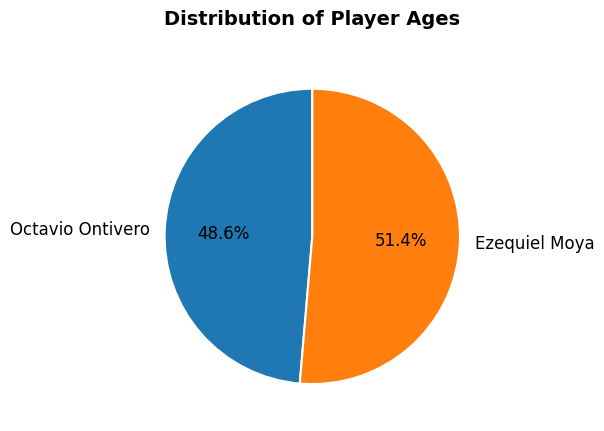

What is the majority slice?

Ezequiel Moya